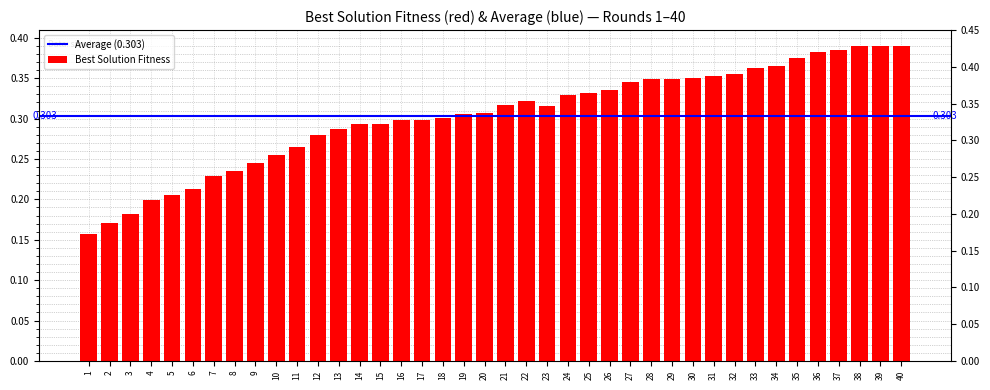

Reading left to right, list all the values displayed in this chart.

1=0.2	2=0.2	3=0.2	4=0.2	5=0.2	6=0.2	7=0.2	8=0.2	9=0.2	10=0.3	11=0.3	12=0.3	13=0.3	14=0.3	15=0.3	16=0.3	17=0.3	18=0.3	19=0.3	20=0.3	21=0.3	22=0.3	23=0.3	24=0.3	25=0.3	26=0.3	27=0.3	28=0.3	29=0.3	30=0.4	31=0.4	32=0.4	33=0.4	34=0.4	35=0.4	36=0.4	37=0.4	38=0.4	39=0.4	40=0.4